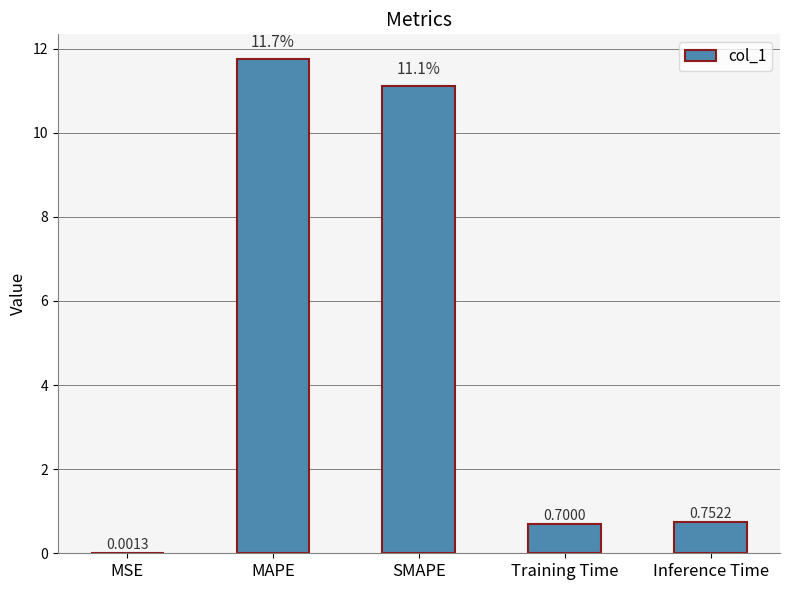

What is the difference between the values at SMAPE and Training Time?

10.4